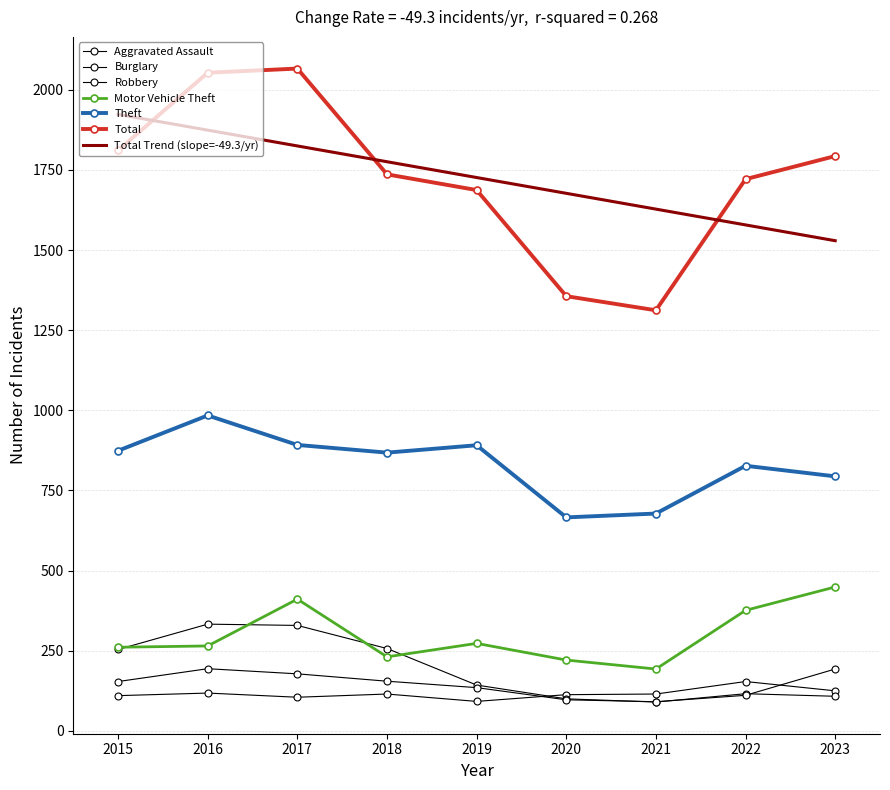

Which series ends up on top after the final intersection of Robbery and Aggravated Assault?

Robbery